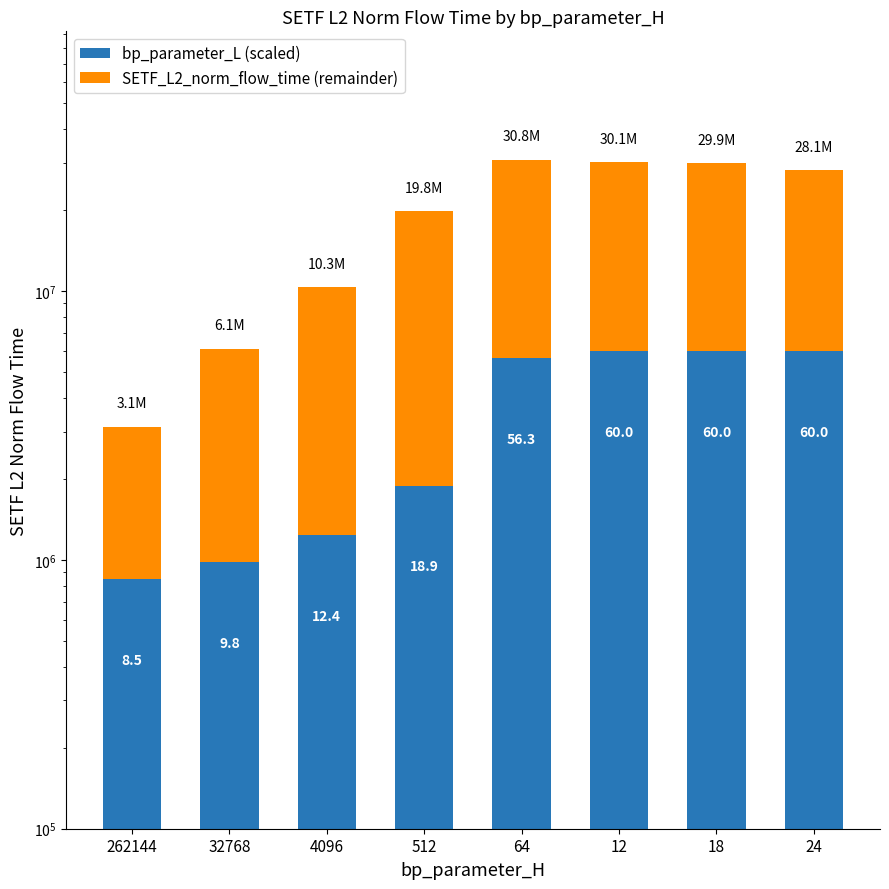

What are all the series names shown in the legend?

bp_parameter_L (scaled), SETF_L2_norm_flow_time (remainder)